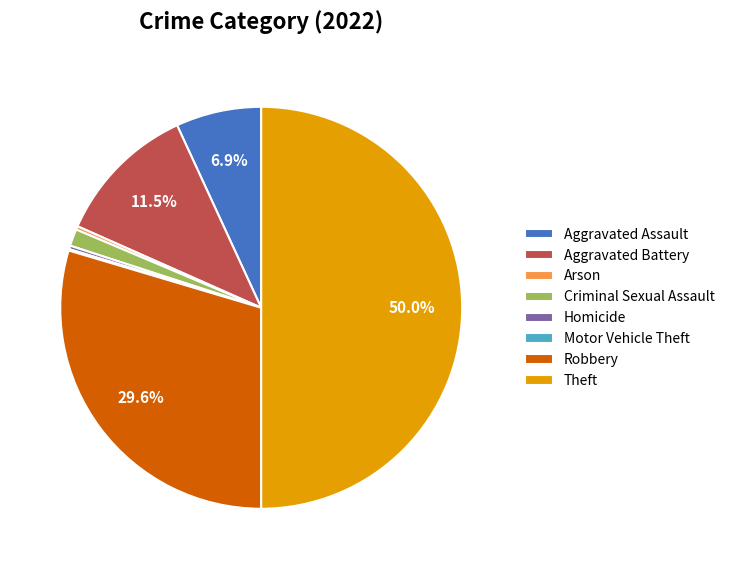

Is it true that Arson is 11% of the pie?

False